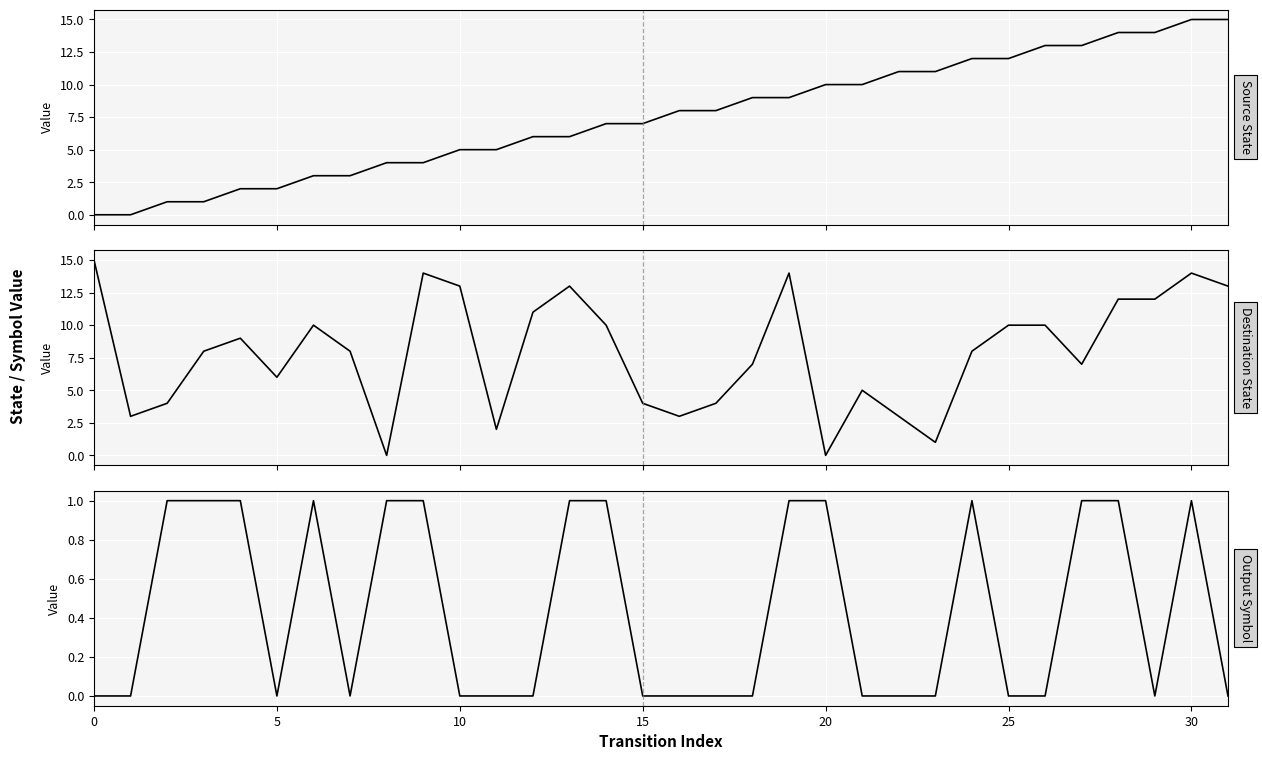

List the series in order of their peak value, highest first.

source_state, destination_state, output_symbol